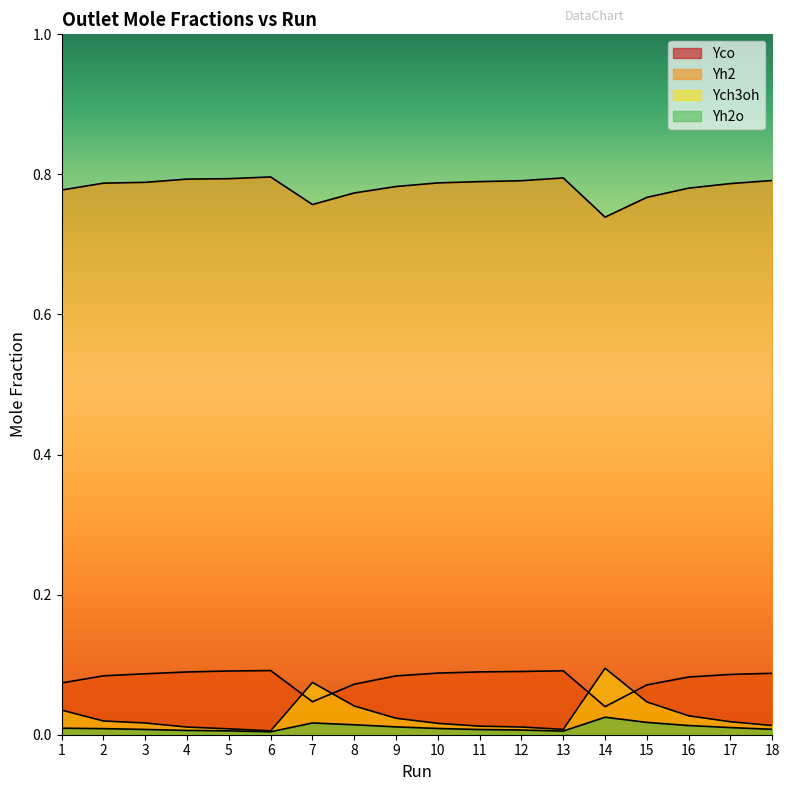

Which category has the highest value in the Yh2 series?

6